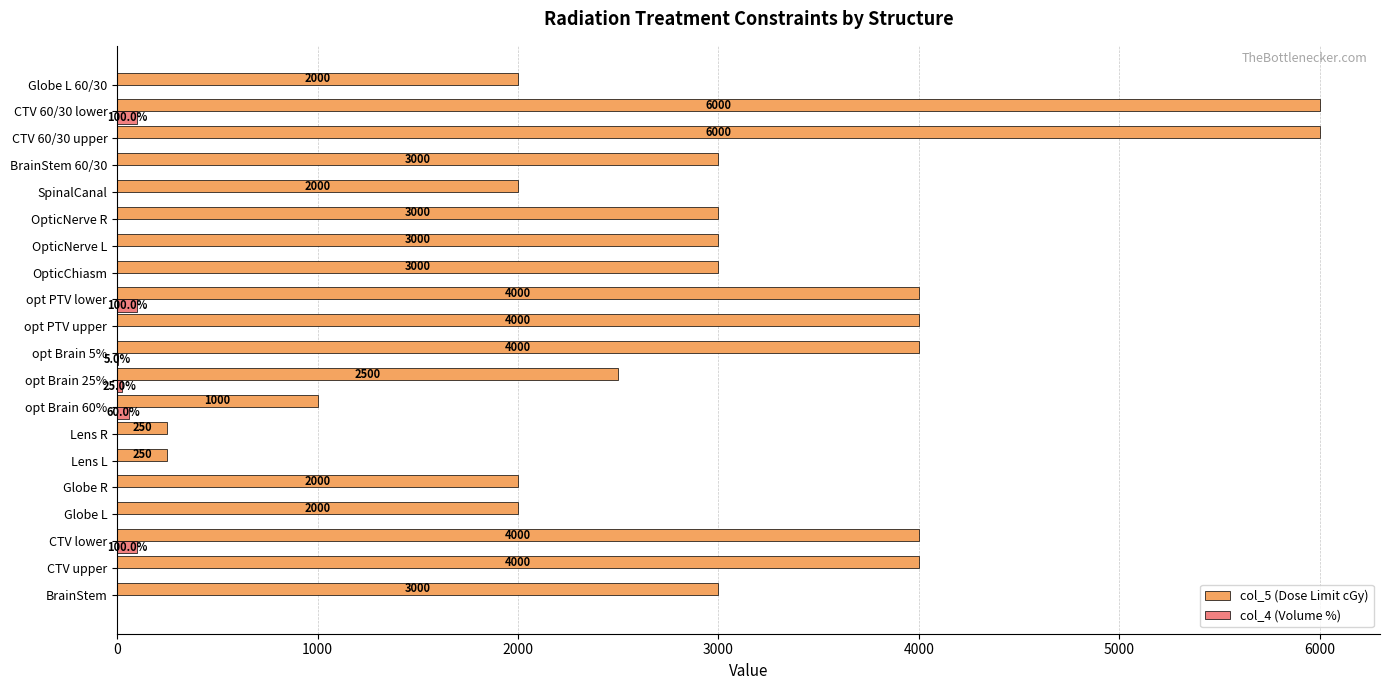

What is the sum of the col_5 (Dose Limit cGy) values at Globe R and CTV lower?

6000